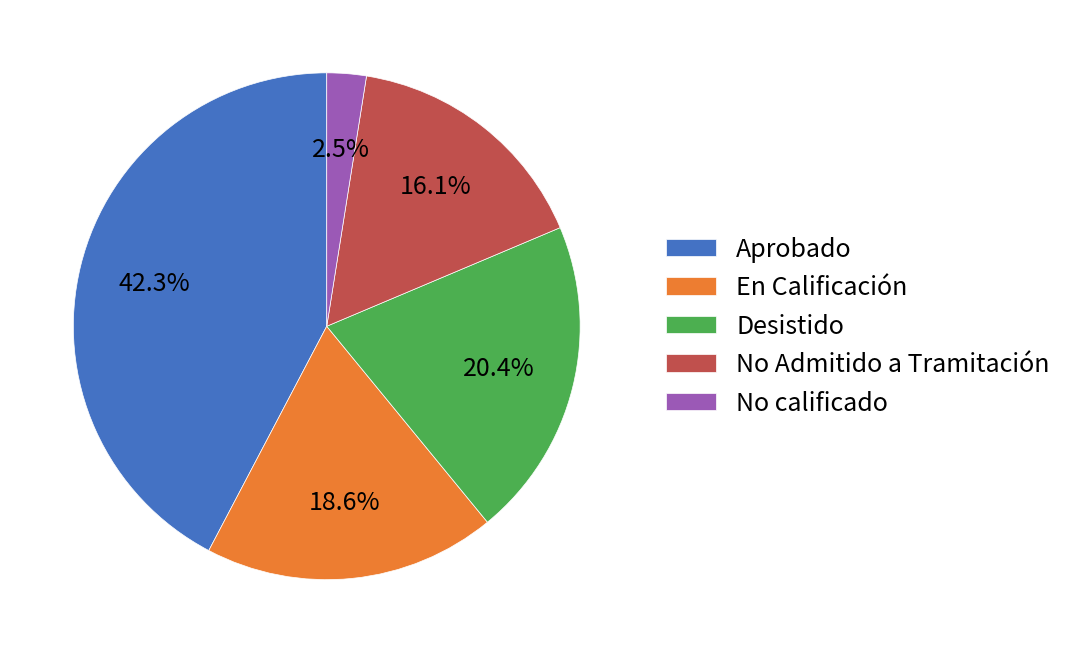

What percentage is the En Calificación slice, to the nearest percent?

19%